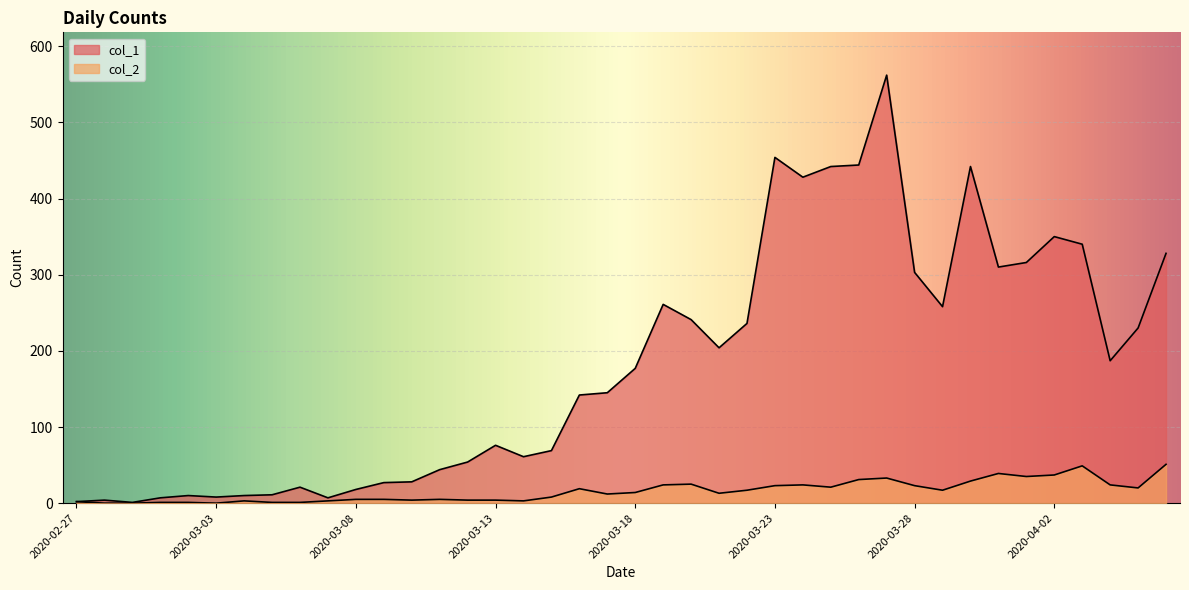

What is the label of the 20th point from the right?

2020-03-18